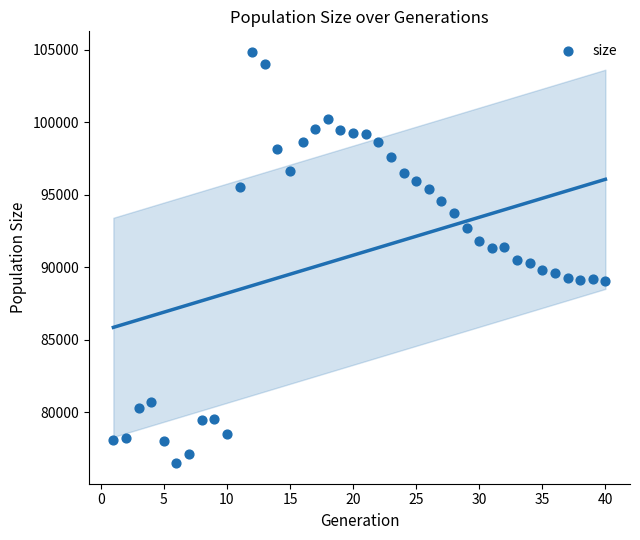

What is the range of Y values (max minus min)?

28391